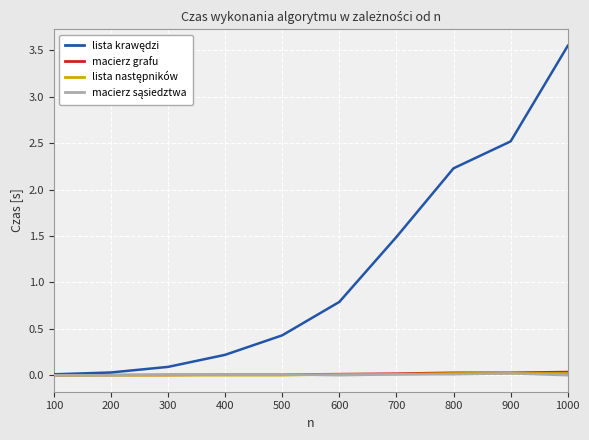

At which category does the chart reach its peak across all series?

1000